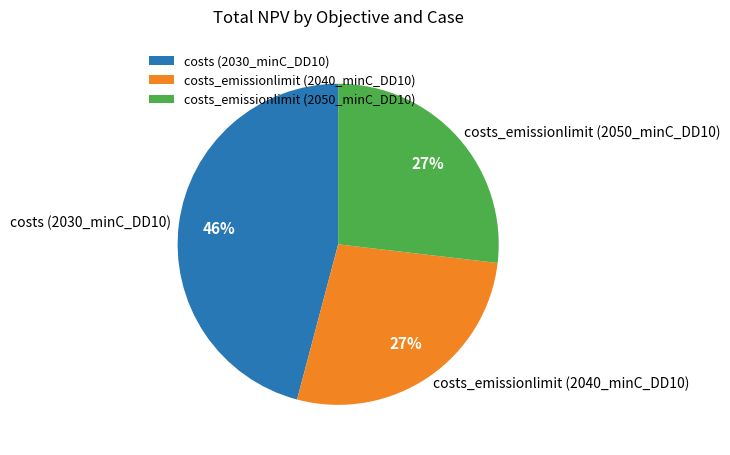

The costs_emissionlimit (2050_minC_DD10) slice represents 27% of the pie. True or false?

True